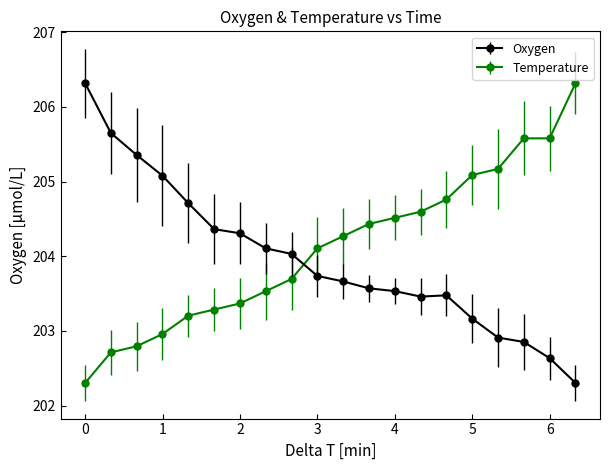

What is the value of the Temperature point at the 7th from the left?

203.4